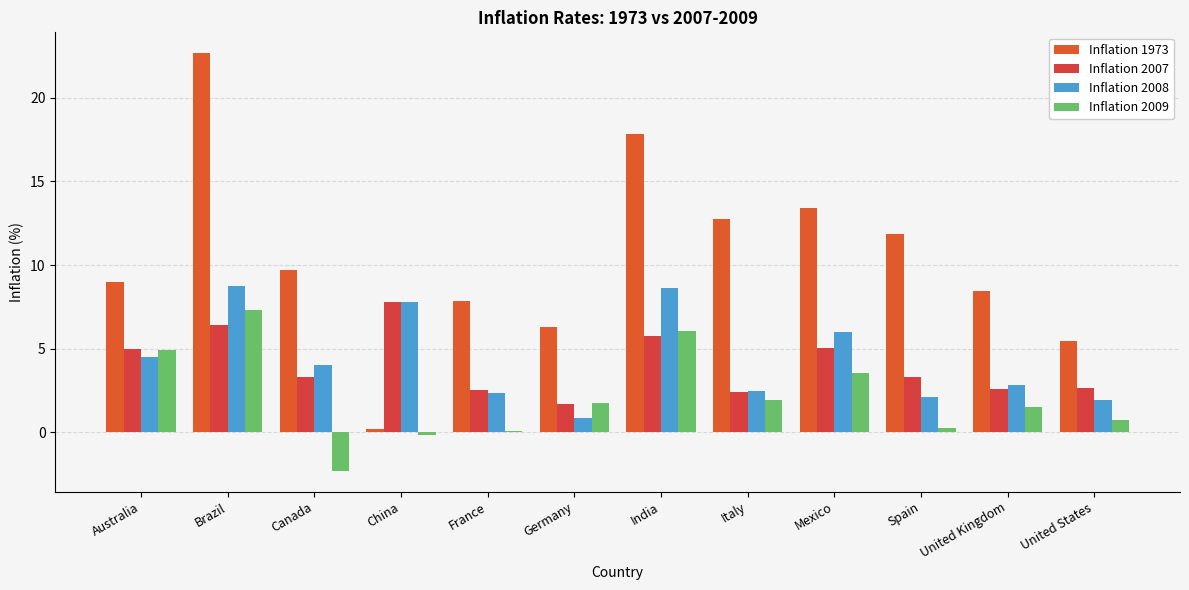

Is the value of Inflation 1973 at China greater than the value of Inflation 2008 at Canada?

No